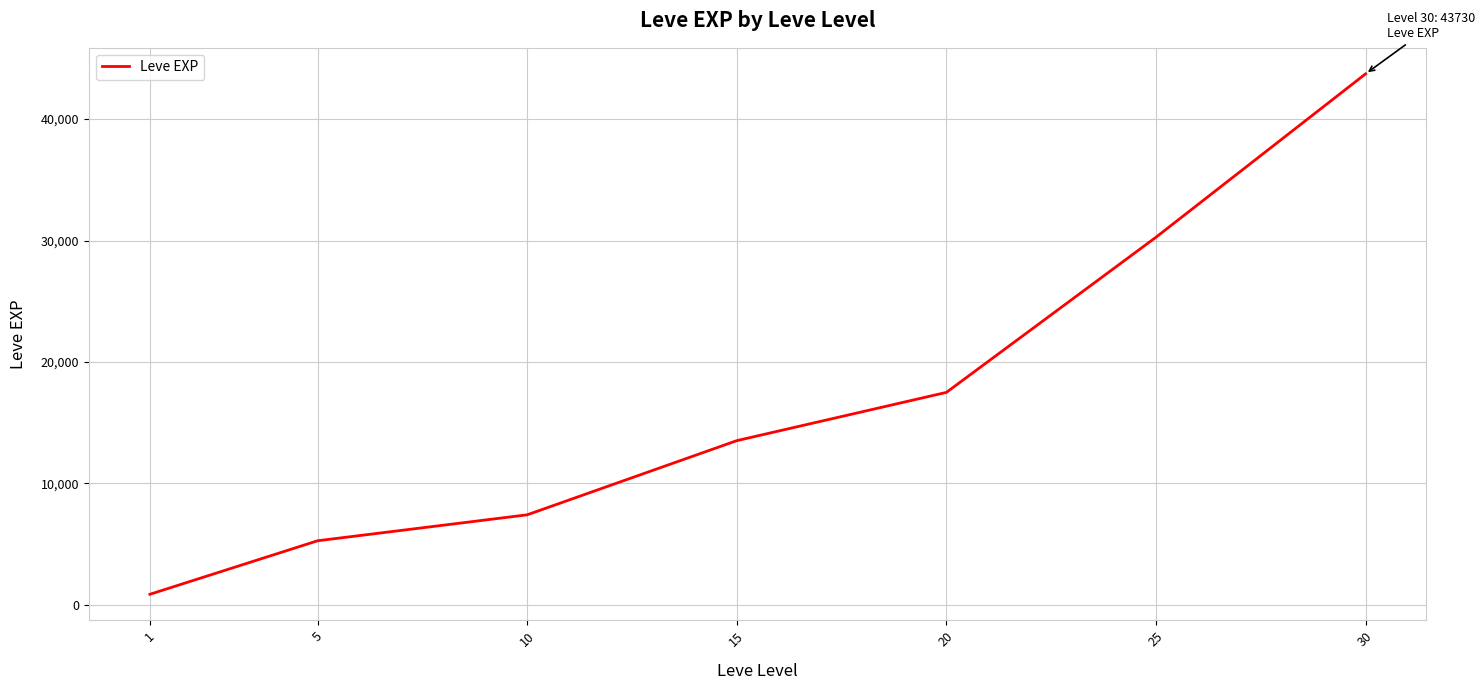

Is it true that the value at 10 is 1713.9?

False